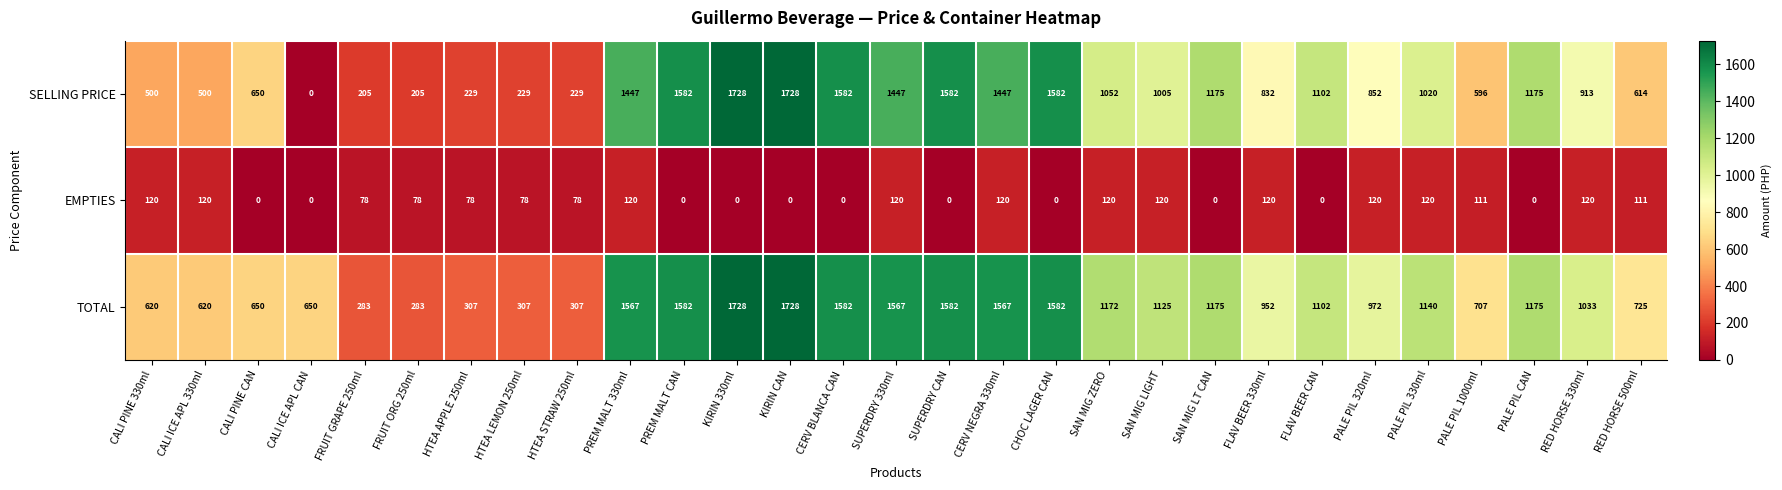

Rank the series at PALE PIL 330ml from lowest to highest value.

EMPTIES, SELLING PRICE, TOTAL